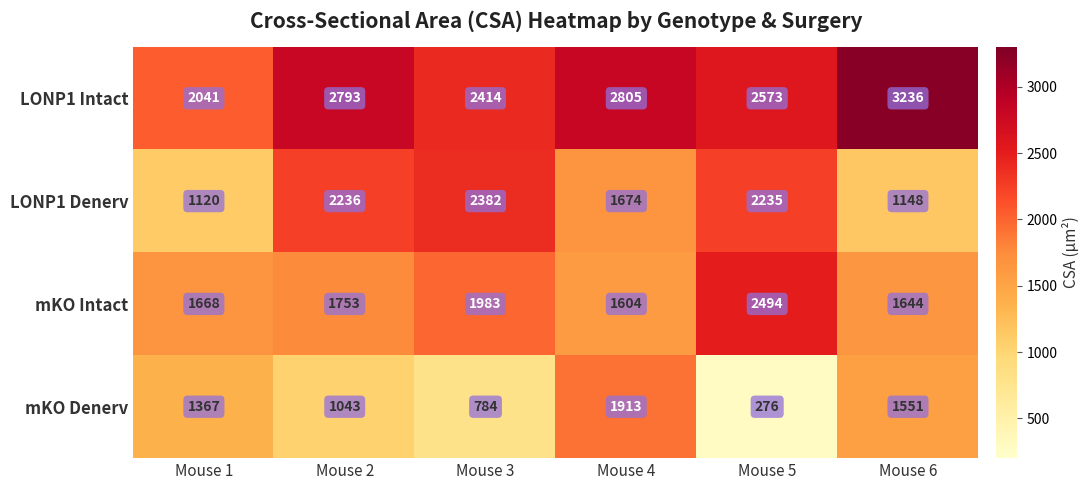

Which label corresponds to the smallest value in the chart?

Mouse 5